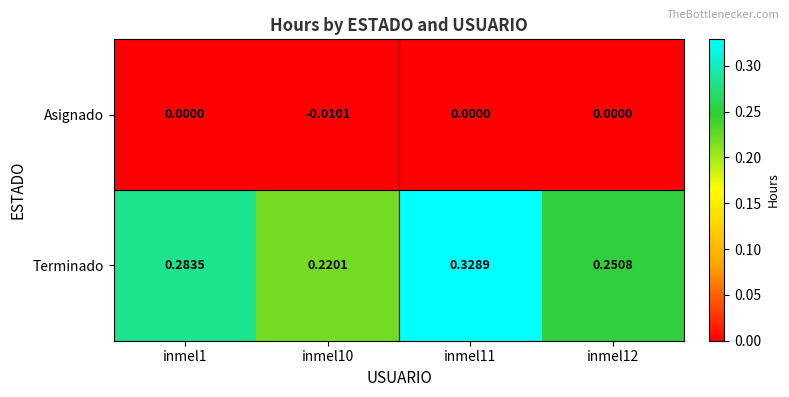

Which series has the largest total across all categories?

Terminado